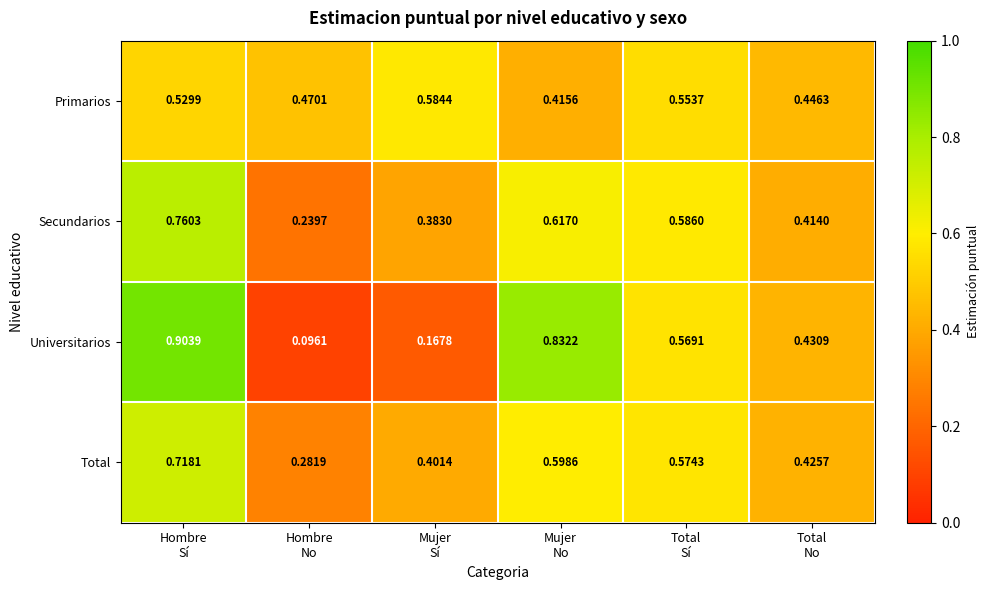

List the series in order of their peak value, lowest first.

Primarios, Total, Secundarios, Universitarios